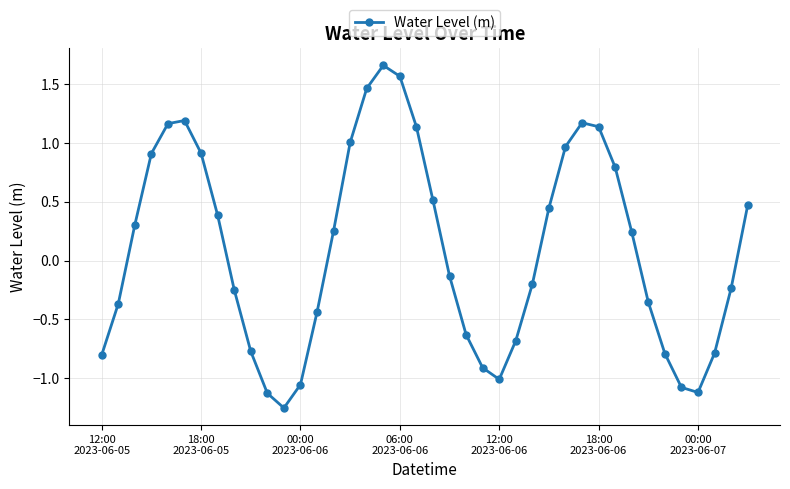

What is the value of the 40th point from the left?

0.5